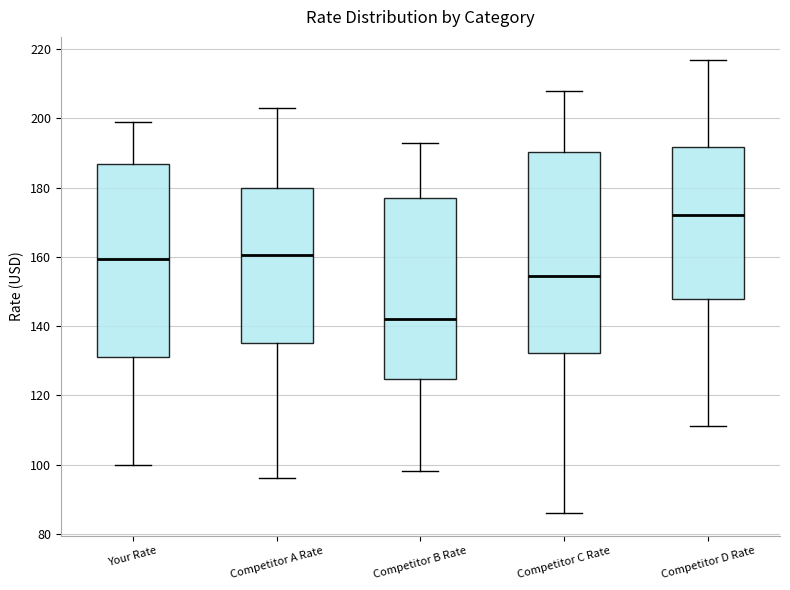

Reading left to right, transcribe this box plot: for each box, give where its median line is, the range the box spans, and where its two whiskers end, as read against the y-axis. The values are not printed on the chart, so give them approximately, as read against the axis.

Your Rate: median 160, box 132 to 186, whiskers 100 to 200
Competitor A Rate: median 160, box 136 to 180, whiskers 96 to 204
Competitor B Rate: median 142, box 124 to 178, whiskers 98 to 194
Competitor C Rate: median 154, box 132 to 190, whiskers 86 to 208
Competitor D Rate: median 172, box 148 to 192, whiskers 112 to 218